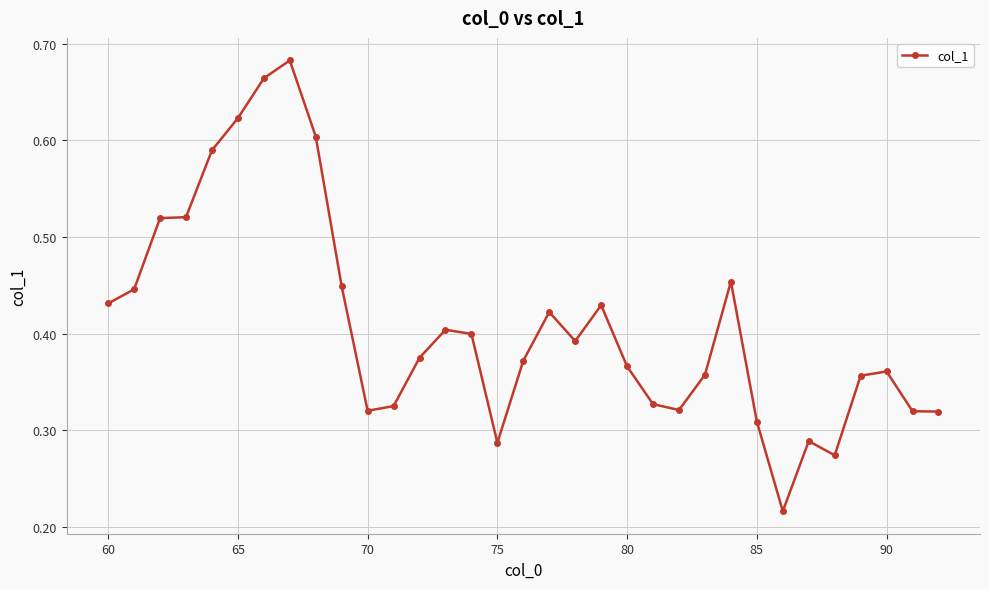

Count the values in the range 0 to 1.

33